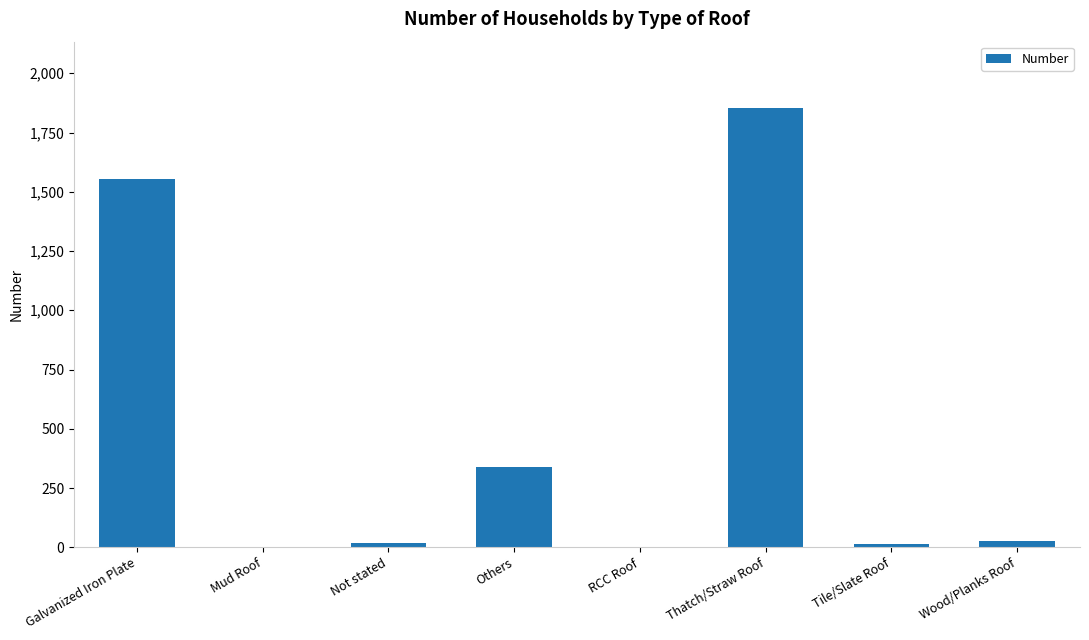

The chart shows a value of 558 at Galvanized Iron Plate. True or false?

False